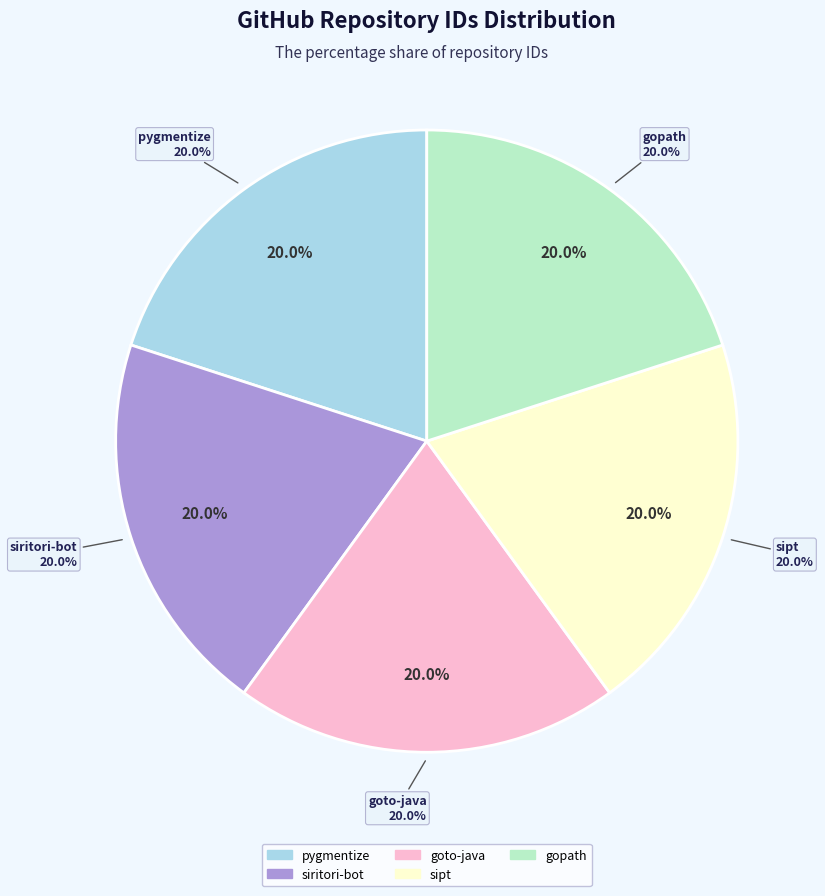

What percentage is the nilium/gopath slice, to the nearest percent?

20%